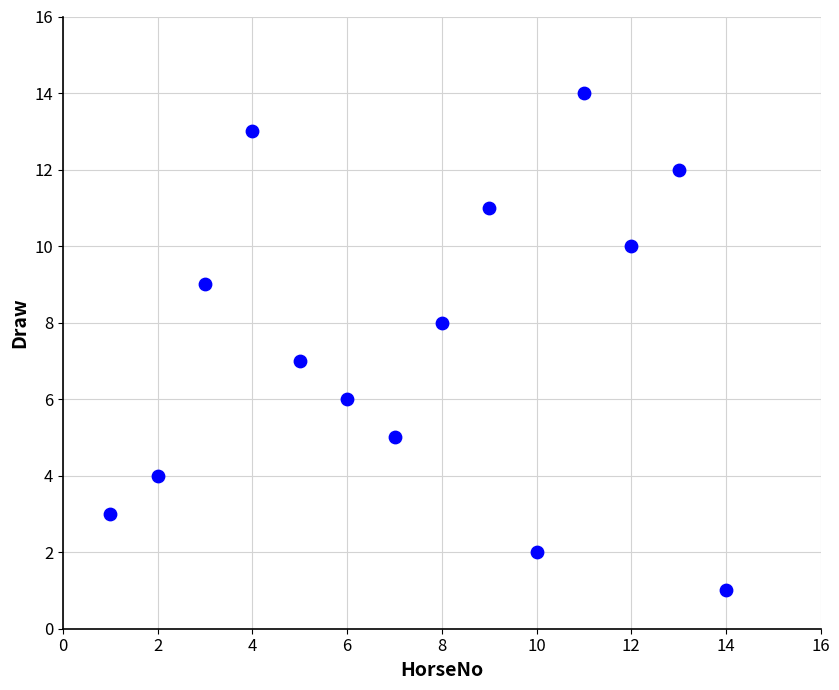

What is the range of Y values (max minus min)?

13